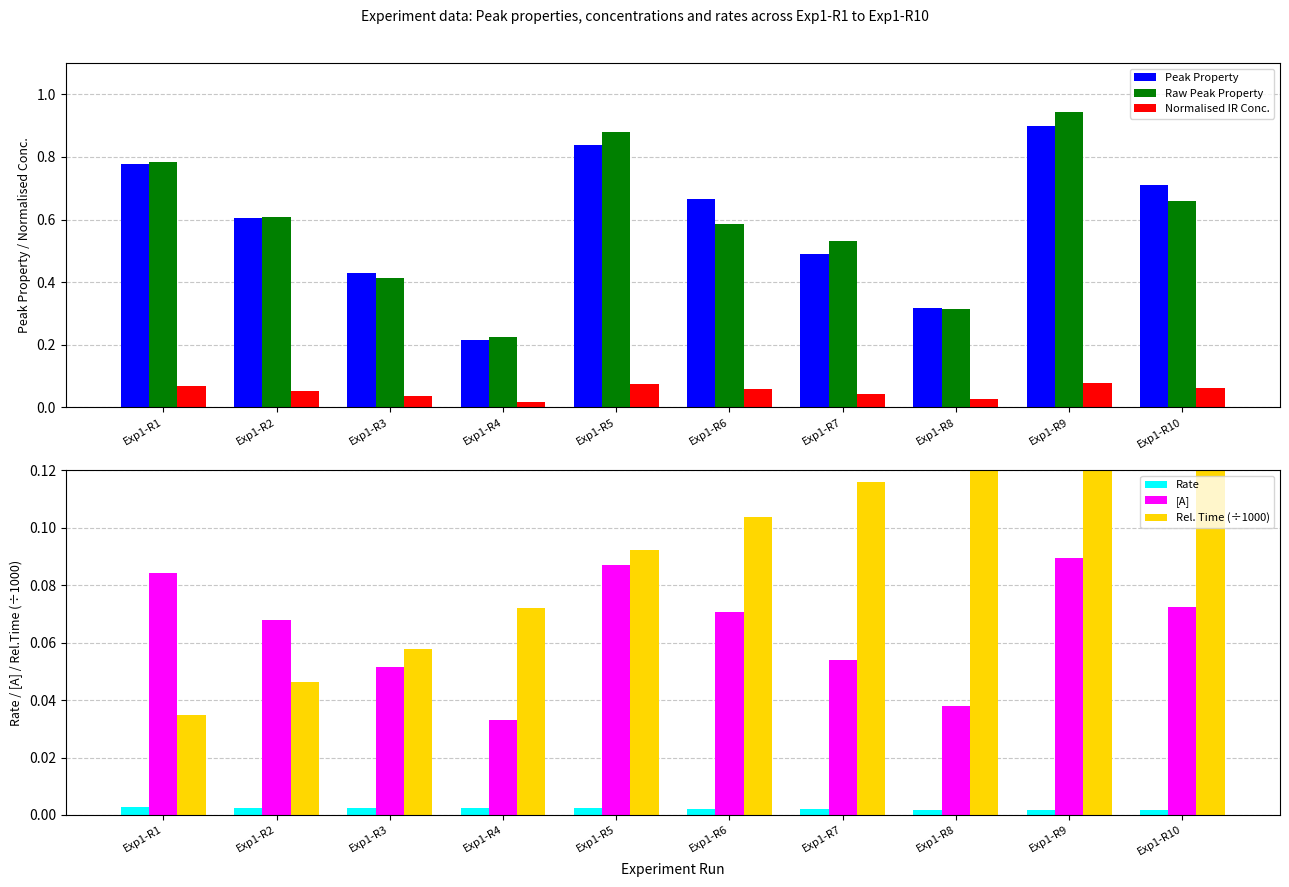

Reading left to right, extract all data points from this chart.

Peak Property: Exp1-R1=0.8	Exp1-R2=0.6	Exp1-R3=0.4	Exp1-R4=0.2	Exp1-R5=0.8	Exp1-R6=0.7	Exp1-R7=0.5	Exp1-R8=0.3	Exp1-R9=0.9	Exp1-R10=0.7
Raw Peak Property: Exp1-R1=0.8	Exp1-R2=0.6	Exp1-R3=0.4	Exp1-R4=0.2	Exp1-R5=0.9	Exp1-R6=0.6	Exp1-R7=0.5	Exp1-R8=0.3	Exp1-R9=0.9	Exp1-R10=0.7
Normalised IR Conc.: Exp1-R1=0.1	Exp1-R2=0.1	Exp1-R3=0.0	Exp1-R4=0.0	Exp1-R5=0.1	Exp1-R6=0.1	Exp1-R7=0.0	Exp1-R8=0.0	Exp1-R9=0.1	Exp1-R10=0.1
Rate: Exp1-R1=0.0	Exp1-R2=0.0	Exp1-R3=0.0	Exp1-R4=0.0	Exp1-R5=0.0	Exp1-R6=0.0	Exp1-R7=0.0	Exp1-R8=0.0	Exp1-R9=0.0	Exp1-R10=0.0
[A]: Exp1-R1=0.1	Exp1-R2=0.1	Exp1-R3=0.1	Exp1-R4=0.0	Exp1-R5=0.1	Exp1-R6=0.1	Exp1-R7=0.1	Exp1-R8=0.0	Exp1-R9=0.1	Exp1-R10=0.1
Rel. Time (÷1000): Exp1-R1=0.0	Exp1-R2=0.0	Exp1-R3=0.1	Exp1-R4=0.1	Exp1-R5=0.1	Exp1-R6=0.1	Exp1-R7=0.1	Exp1-R8=0.1	Exp1-R9=0.2	Exp1-R10=0.2